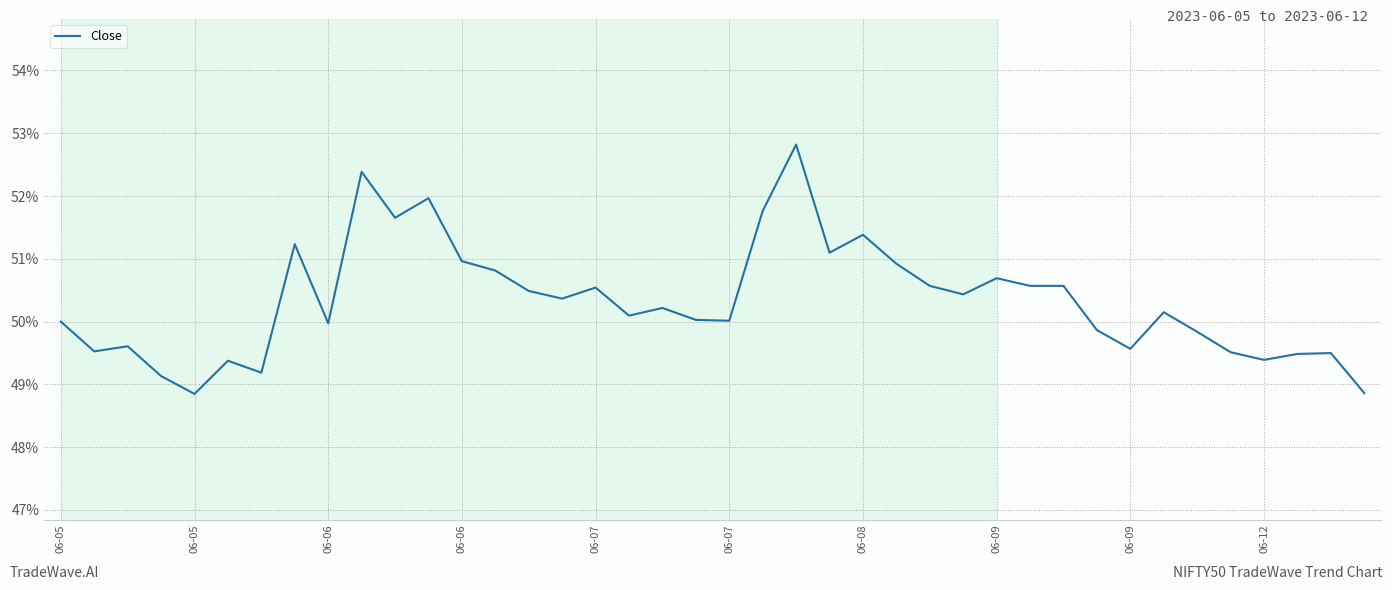

What is the smallest value displayed?

48.8